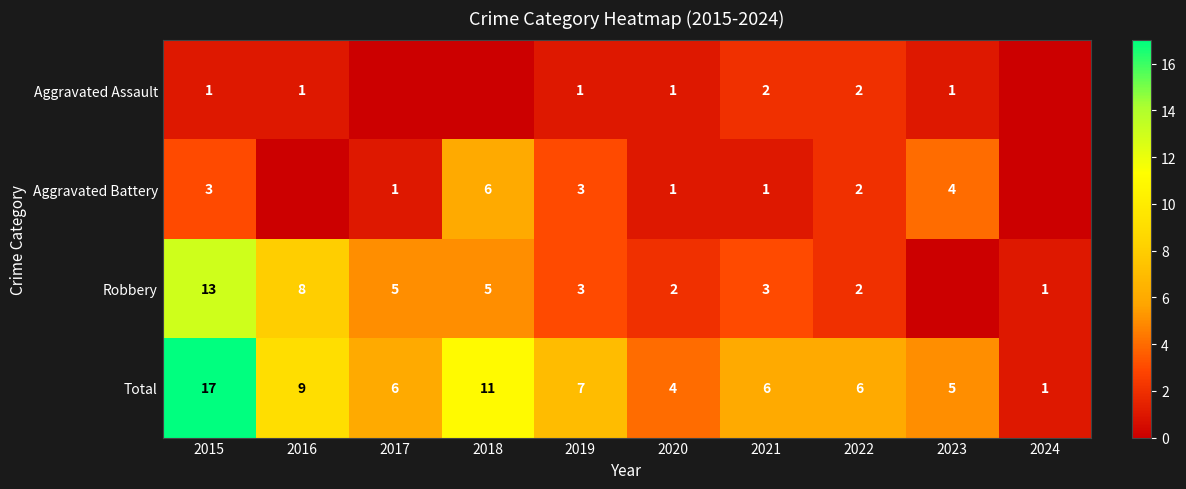

At how many categories does at least one series exceed 16?

1